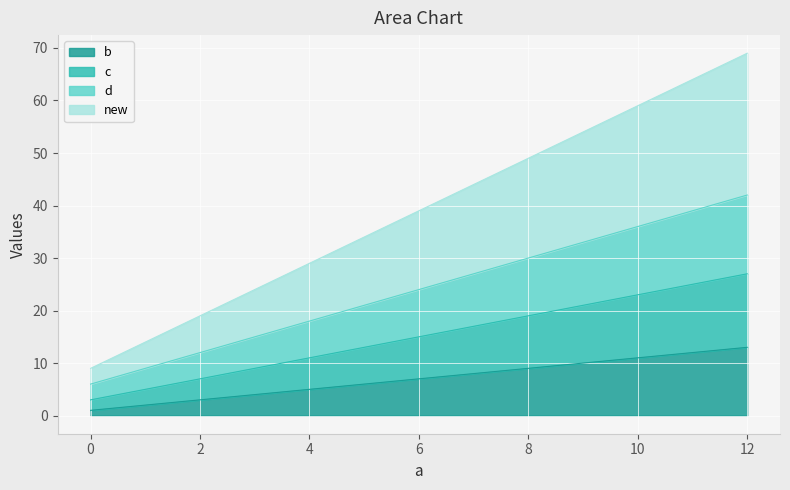

At which label is b closest to 7?

4